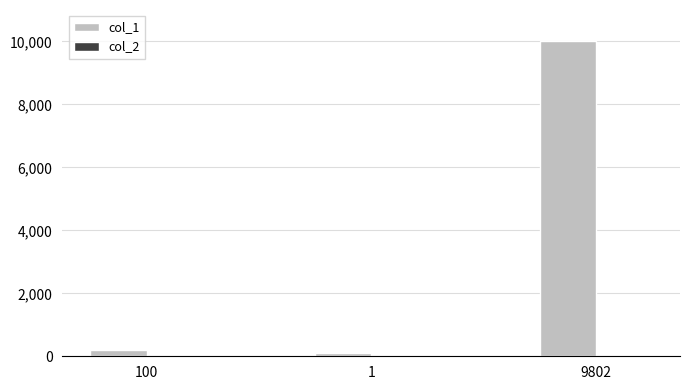

What is the maximum value shown in the chart?

10000